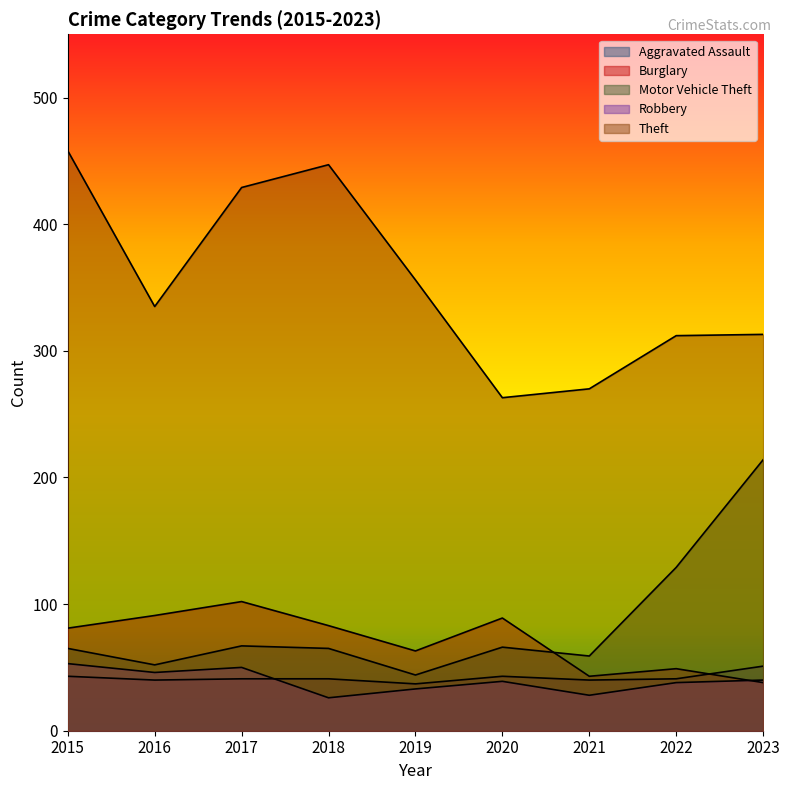

True or false: Aggravated Assault and Motor Vehicle Theft intersect in this chart.

False